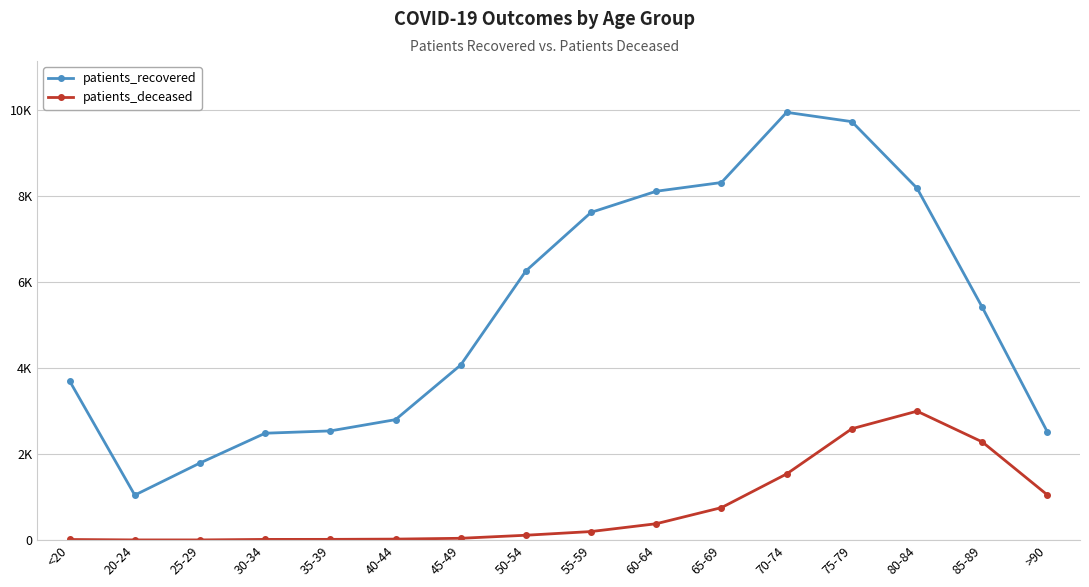

True or false: patients_recovered and patients_deceased intersect in this chart.

False